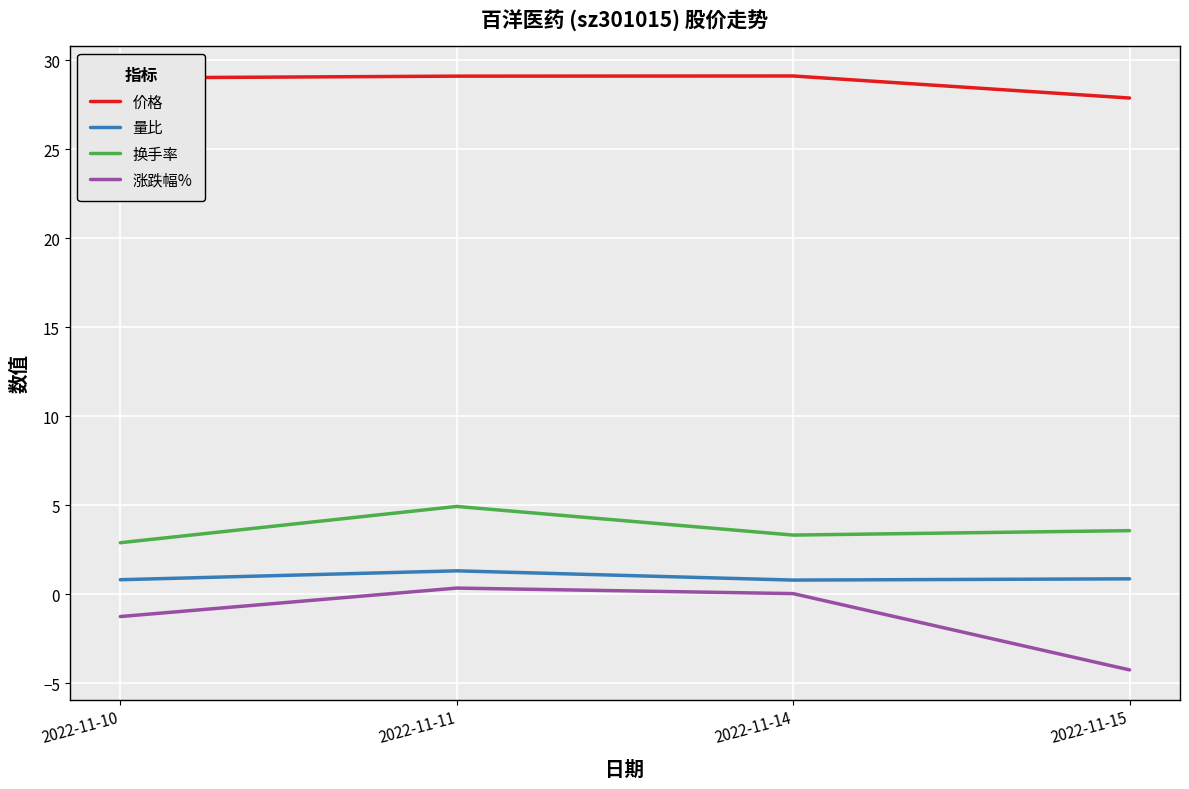

True or false: 量比 and 价格 intersect in this chart.

False